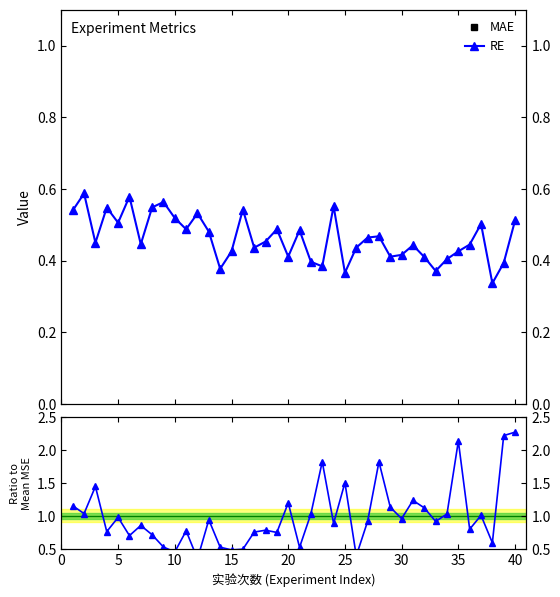

In RE, how many points are lower than both neighbors (excluding endpoints)?

12